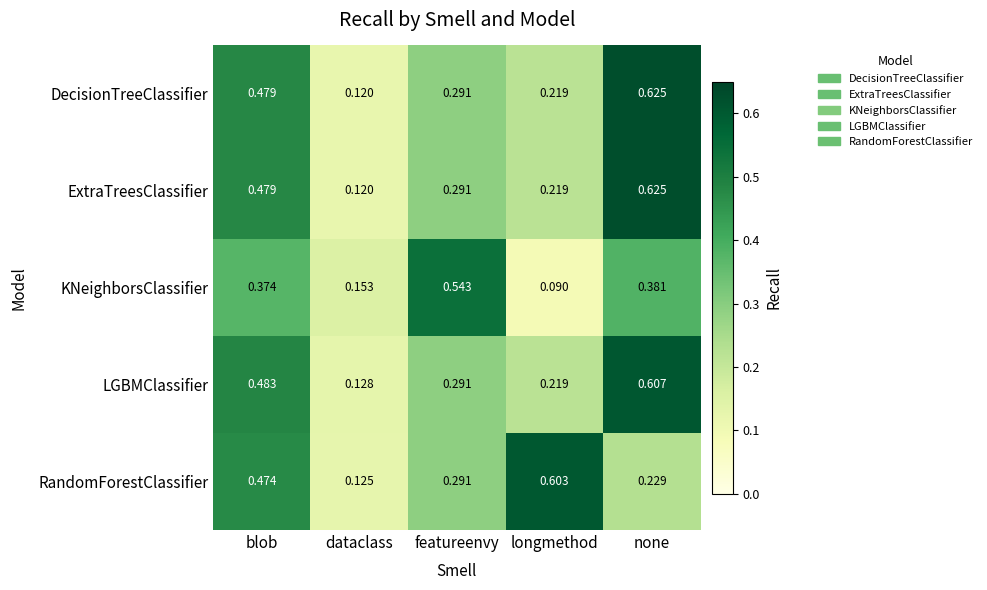

At which category is the sum across all series the highest?

none